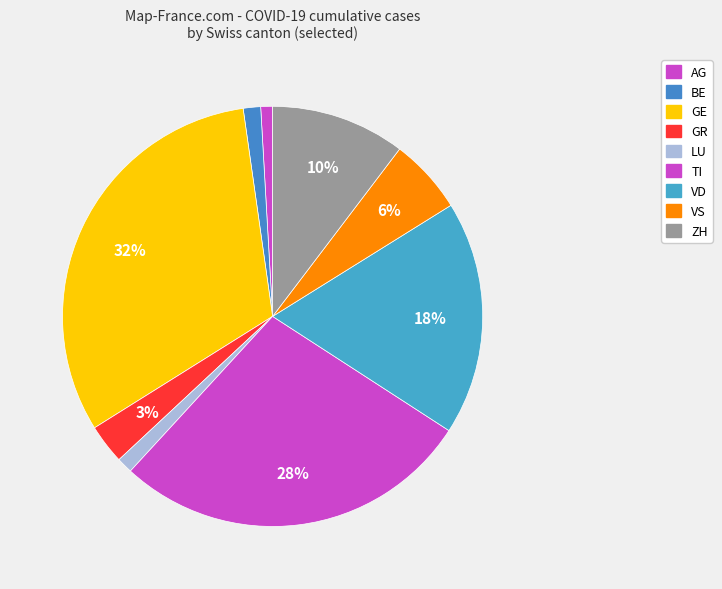

How many segments does this pie chart have?

9